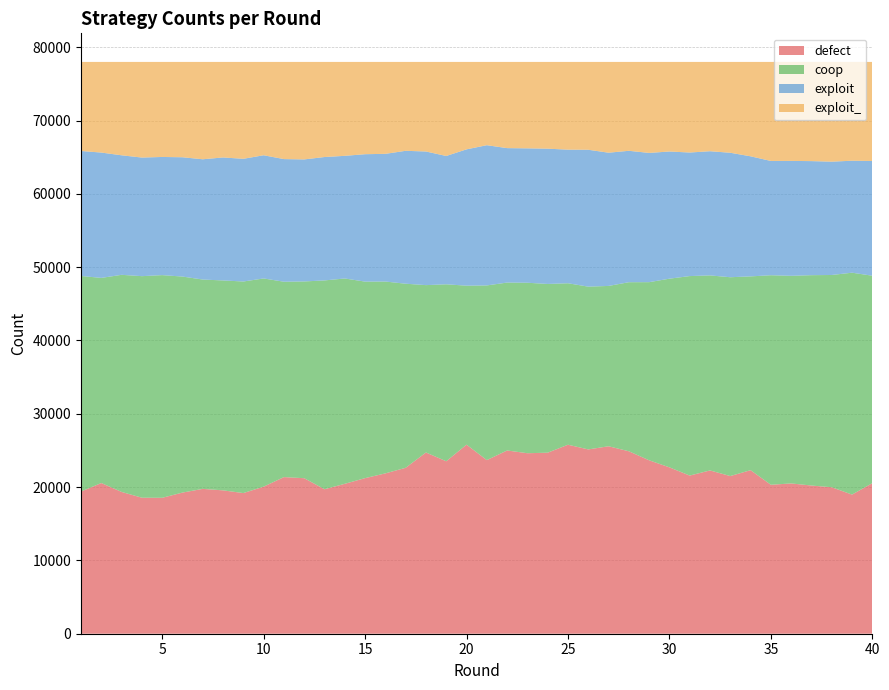

Reading right to left, what are all the values shown in this chart?

defect: 40=20537	39=18980	38=19979	37=20215	36=20501	35=20319	34=22310	33=21507	32=22274	31=21575	30=22695	29=23658	28=24890	27=25571	26=25141	25=25781	24=24695	23=24623	22=24997	21=23683	20=25789	19=23524	18=24722	17=22633	16=21872	15=21224	14=20451	13=19709	12=21214	11=21365	10=20060	9=19187	8=19556	7=19759	6=19253	5=18541	4=18554	3=19341	2=20557	1=19393
coop: 40=28299	39=30268	38=28957	37=28695	36=28322	35=28583	34=26436	33=27122	32=26605	31=27211	30=25737	29=24299	28=23060	27=21872	26=22205	25=22027	24=23017	23=23255	22=22905	21=23828	20=21689	19=24141	18=22831	17=25112	16=26171	15=26808	14=28008	13=28485	12=26841	11=26652	10=28403	9=28860	8=28635	7=28555	6=29468	5=30377	4=30222	3=29617	2=27982	1=29408
exploit: 40=15651	39=15275	38=15458	37=15560	36=15674	35=15589	34=16380	33=16980	32=16939	31=16856	30=17348	29=17631	28=17926	27=18174	26=18674	25=18225	24=18453	23=18332	22=18339	21=19129	20=18596	19=17505	18=18229	17=18131	16=17418	15=17381	14=16730	13=16833	12=16646	11=16728	10=16805	9=16737	8=16777	7=16407	6=16274	5=16118	4=16178	3=16305	2=17097	1=17049
exploit_: 40=13513	39=13477	38=13606	37=13530	36=13503	35=13509	34=12874	33=12391	32=12182	31=12358	30=12220	29=12412	28=12124	27=12383	26=11980	25=11967	24=11835	23=11790	22=11759	21=11360	20=11926	19=12830	18=12218	17=12124	16=12539	15=12587	14=12811	13=12973	12=13299	11=13255	10=12732	9=13216	8=13032	7=13279	6=13005	5=12964	4=13046	3=12737	2=12364	1=12150